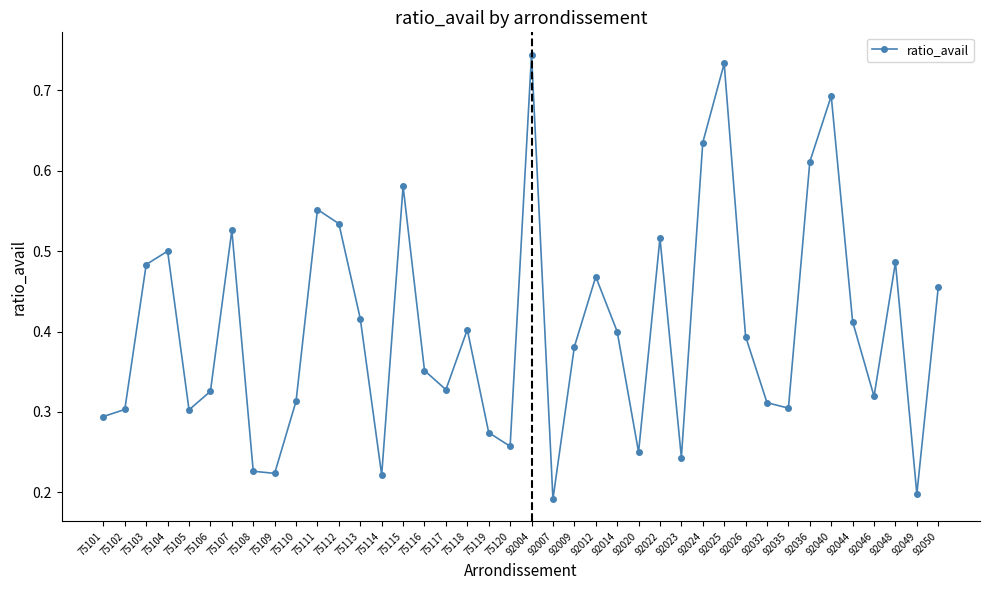

What is the sum of all values?

16.2